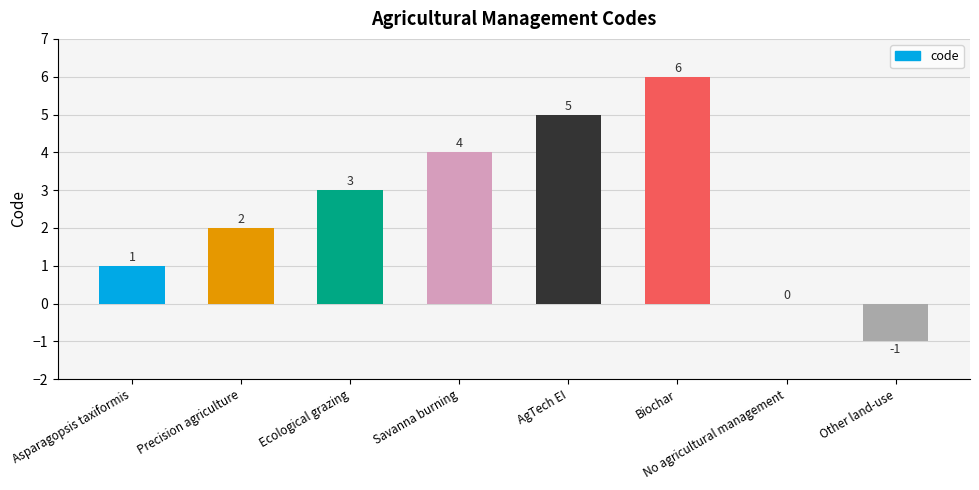

Reading left to right, extract all data points from this chart.

Asparagopsis taxiformis=1	Precision agriculture=2	Ecological grazing=3	Savanna burning=4	AgTech EI=5	Biochar=6	No agricultural management=0	Other land-use=-1